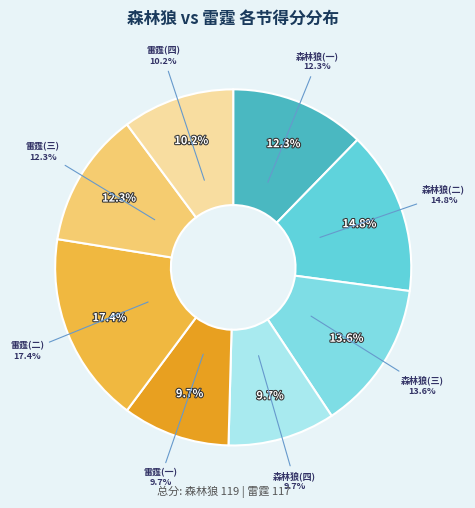

Is the sum of 雷霆(一) and 森林狼(三) greater than half?

No